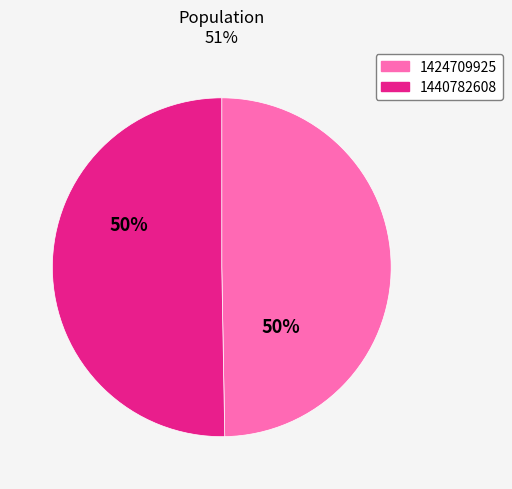

Count the number of slices in the pie.

2